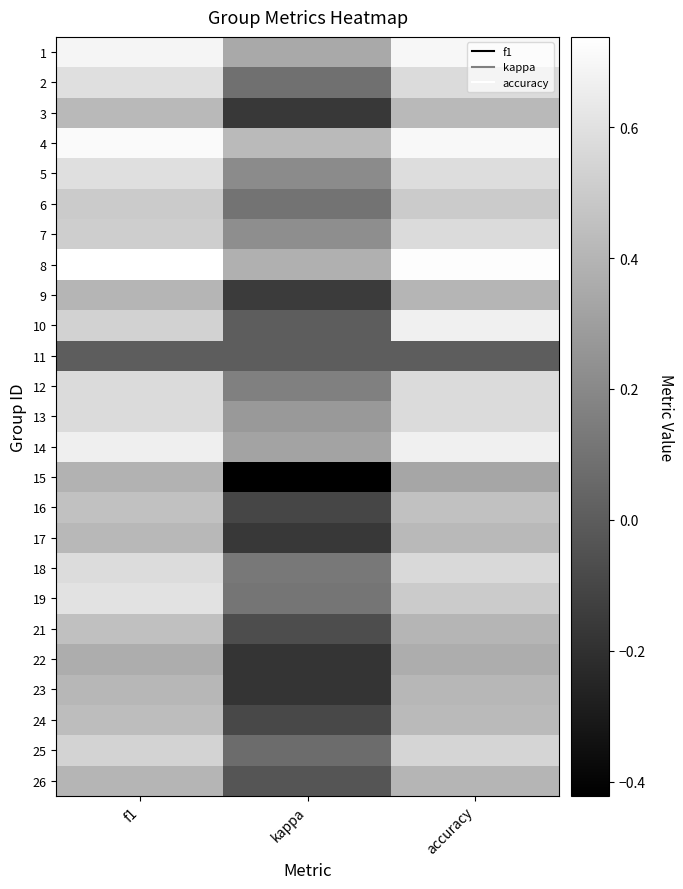

Count the number of data series in this chart.

25